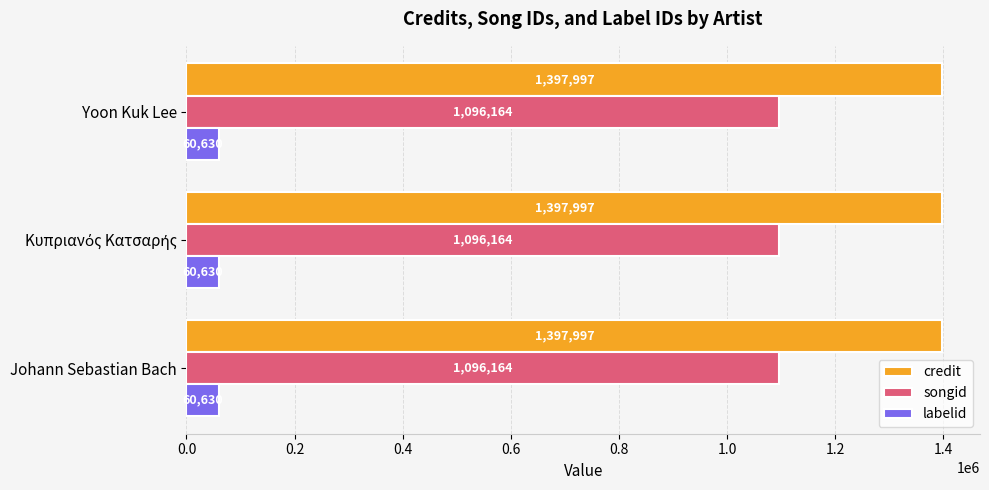

What is the total value across all series at Johann Sebastian Bach?

2554791